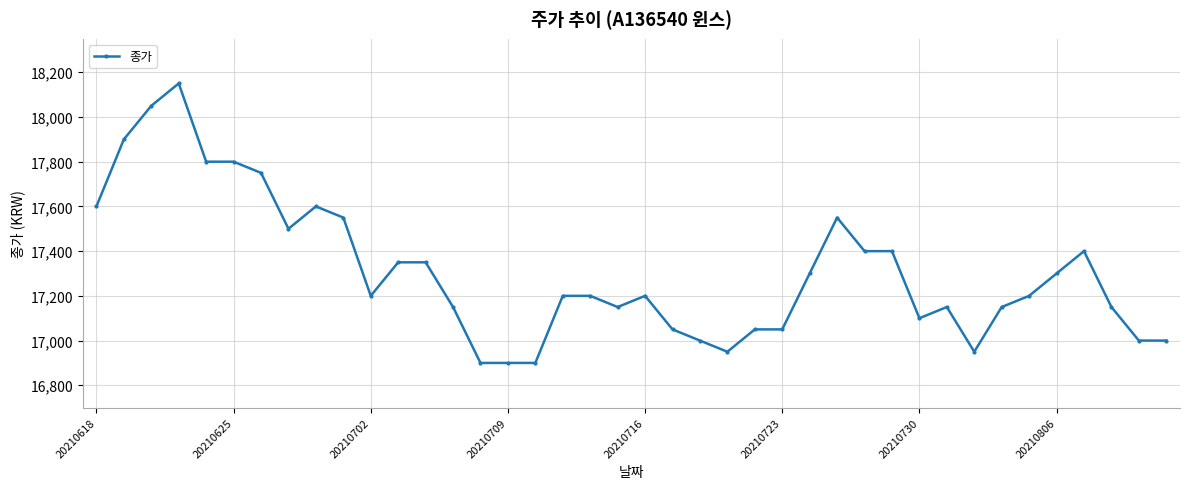

What is the sum of all values?

692350